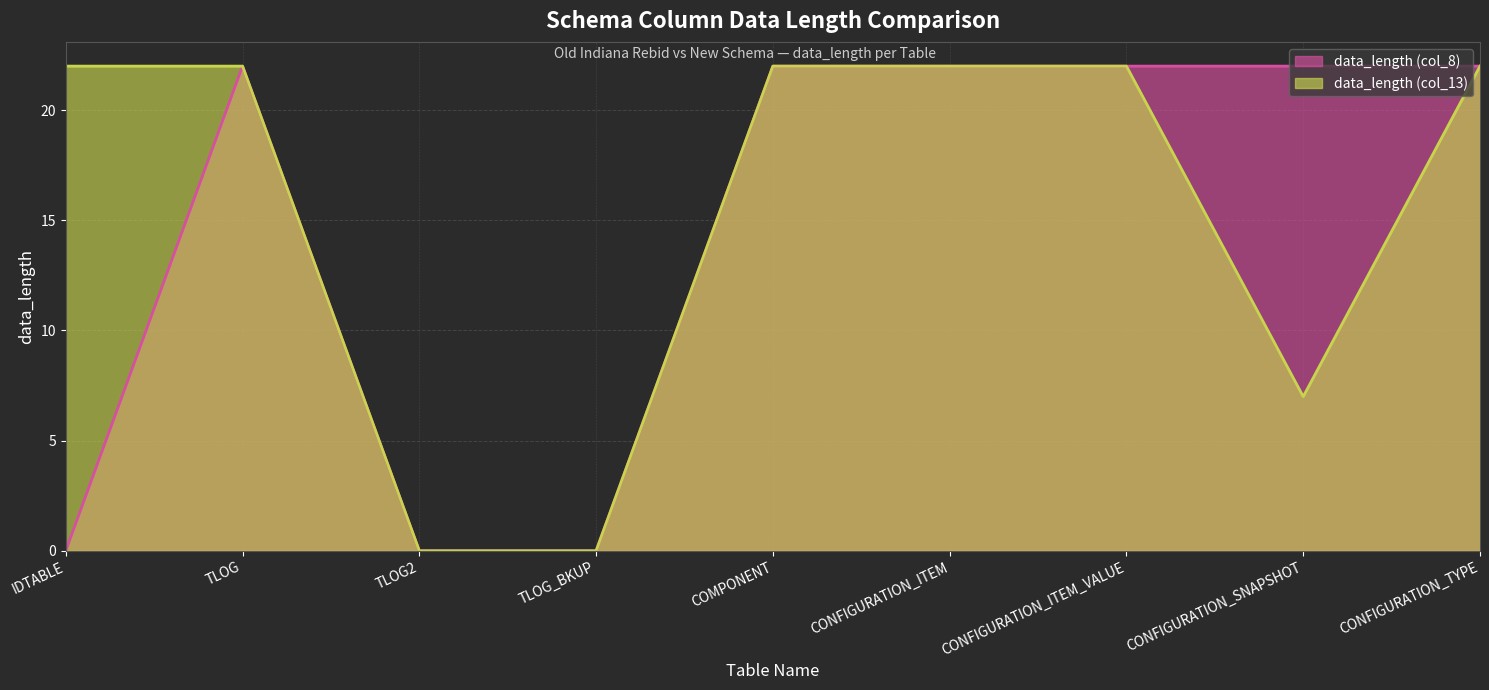

What is the total value across all series at COMPONENT?

44